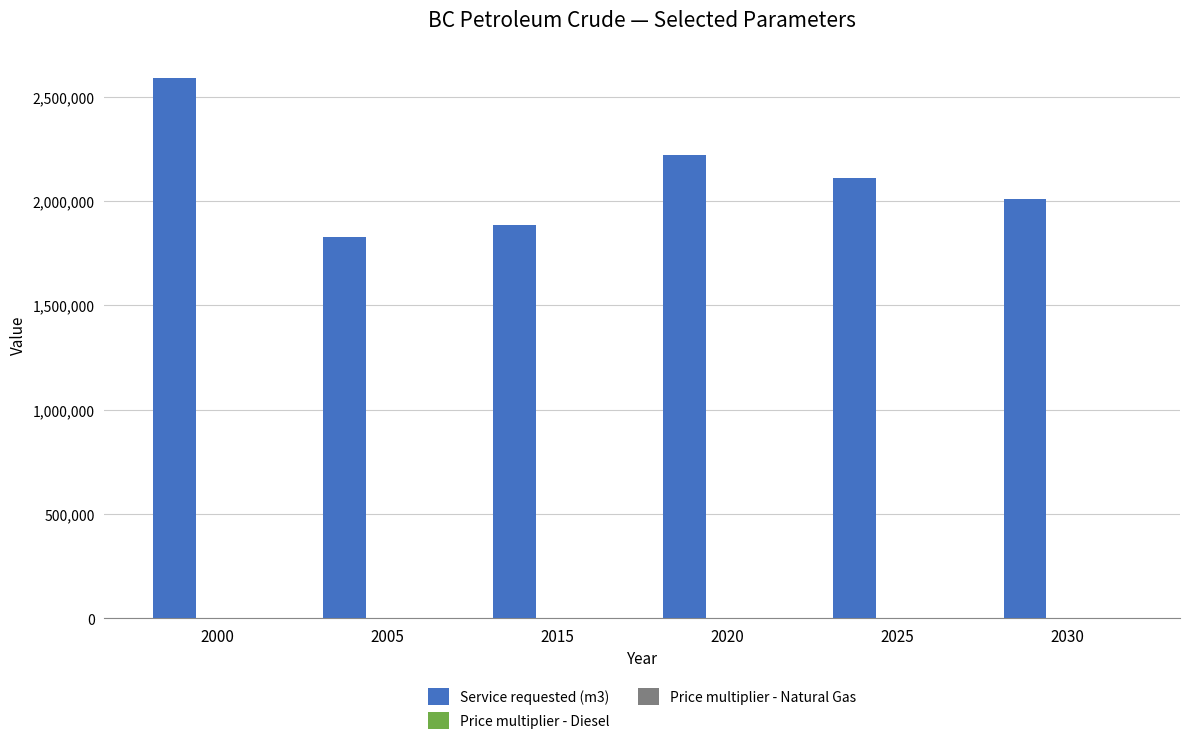

At which category is the sum across all series the highest?

2000